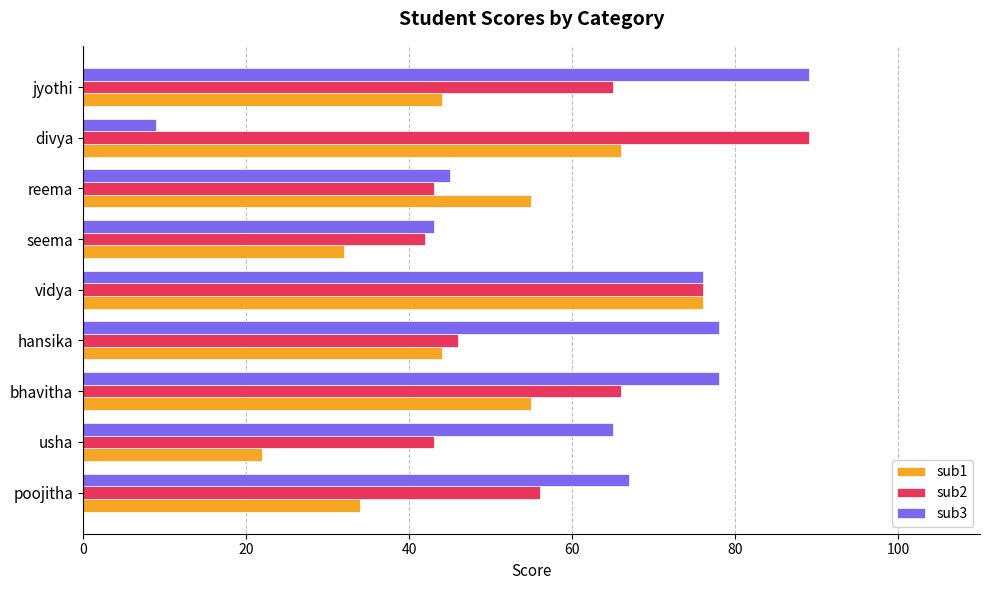

How many values in the sub2 series are below 56?

4